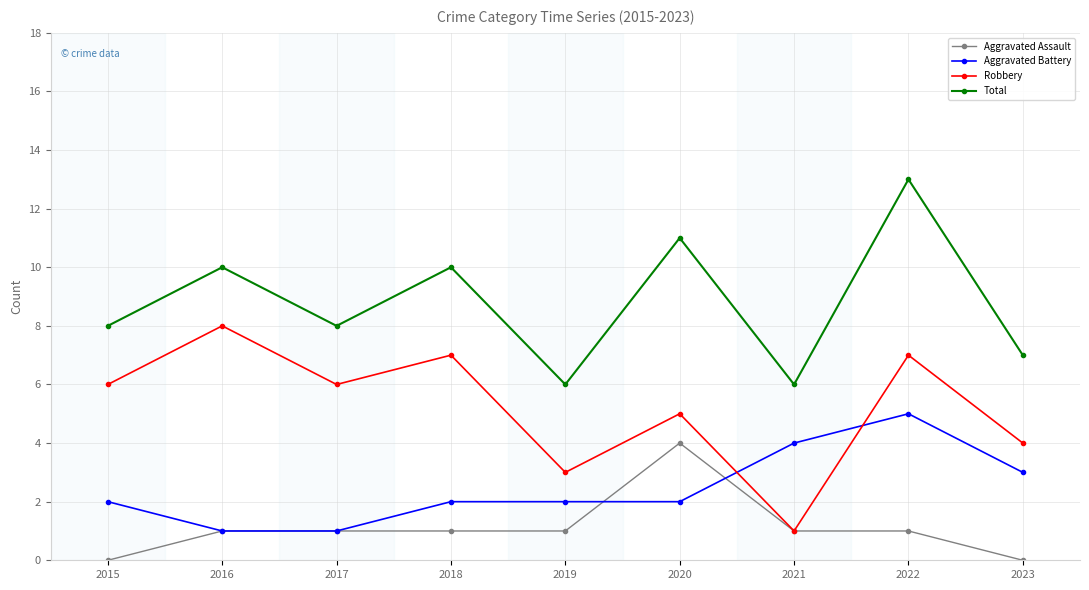

What is the minimum value for Aggravated Battery?

1